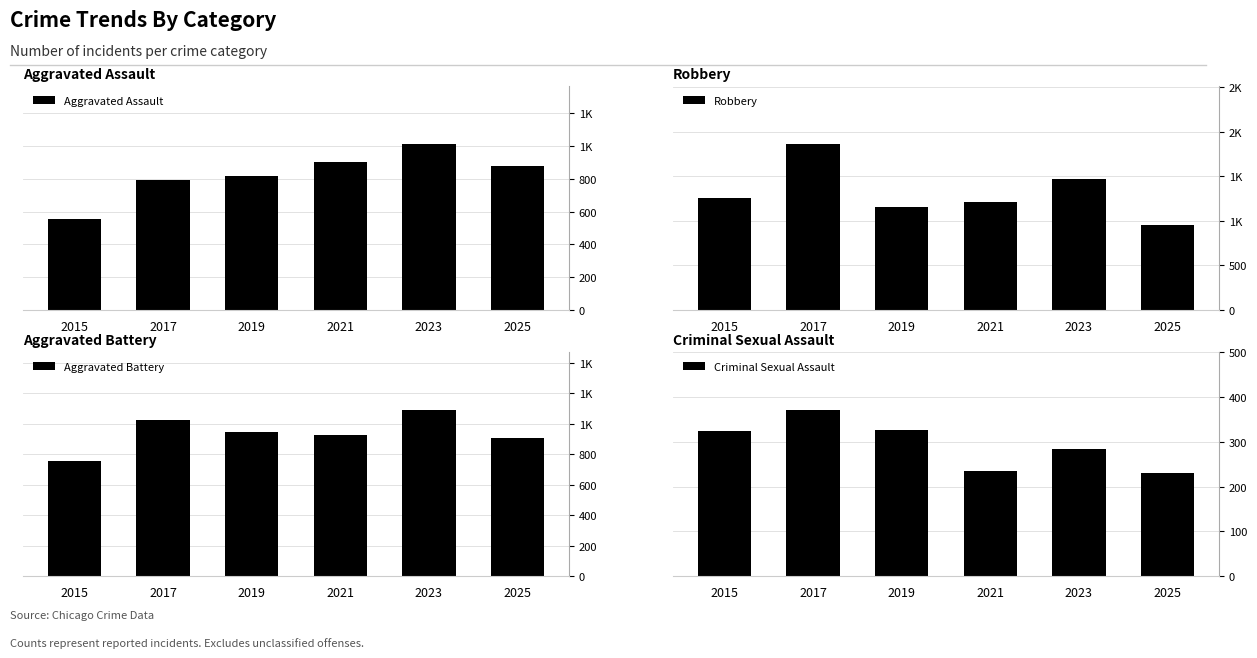

Where does the Robbery series first go above 1254?

2017